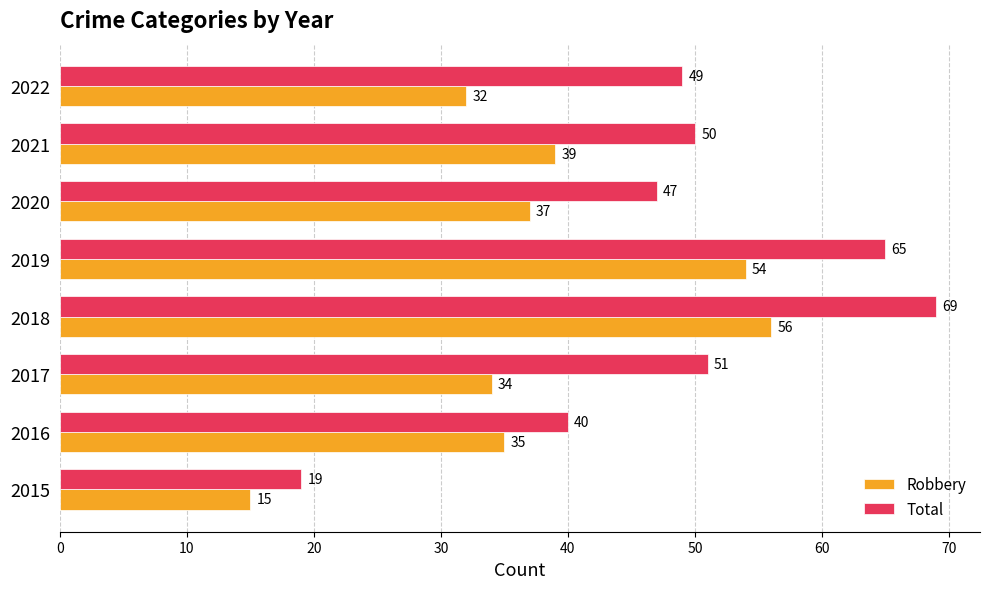

What is the minimum value shown in the chart?

15